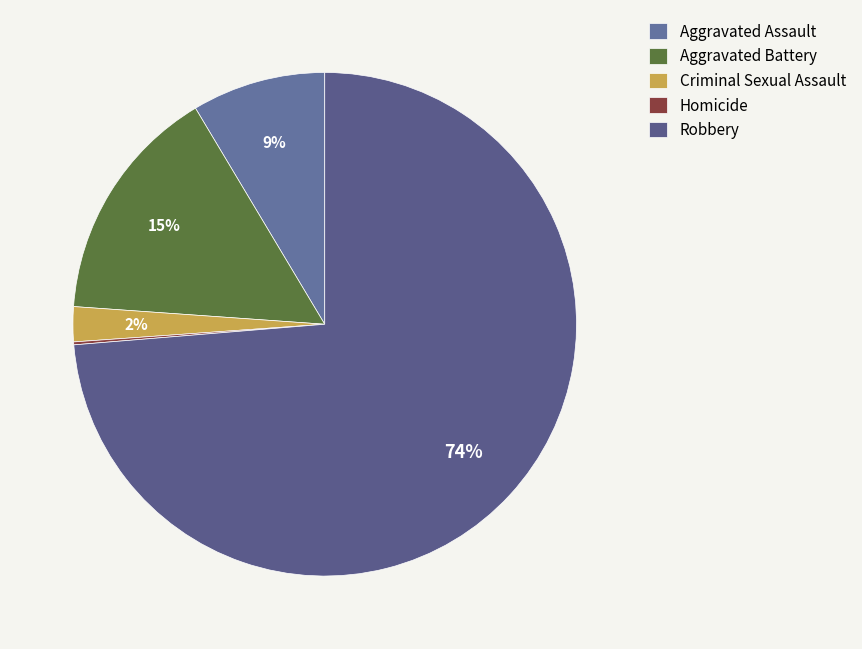

How many slices are in this pie chart?

5